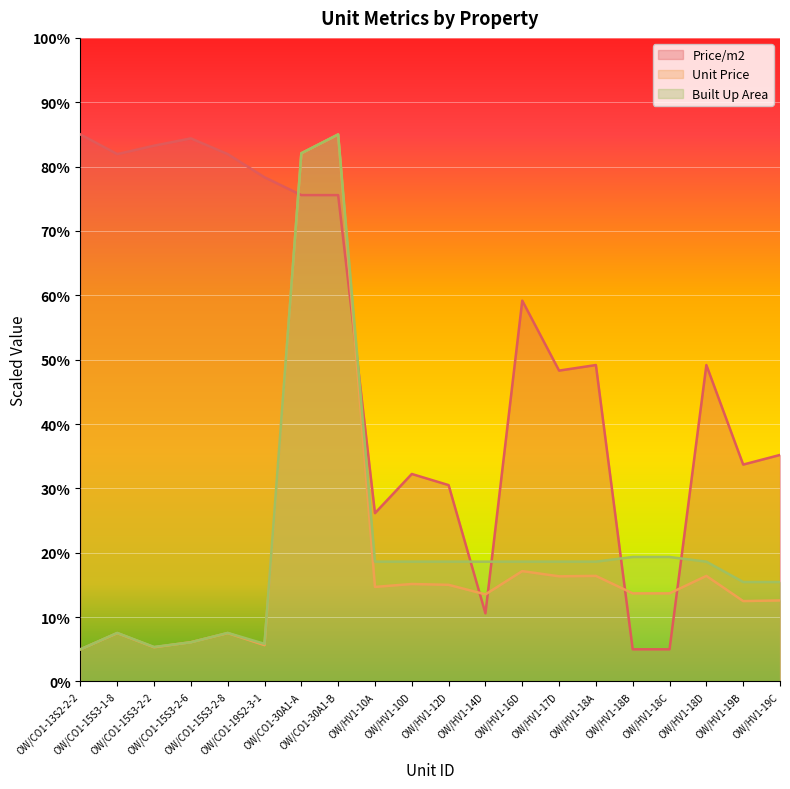

Where is Unit Price nearest to the value 45?

OW/HV1-16D